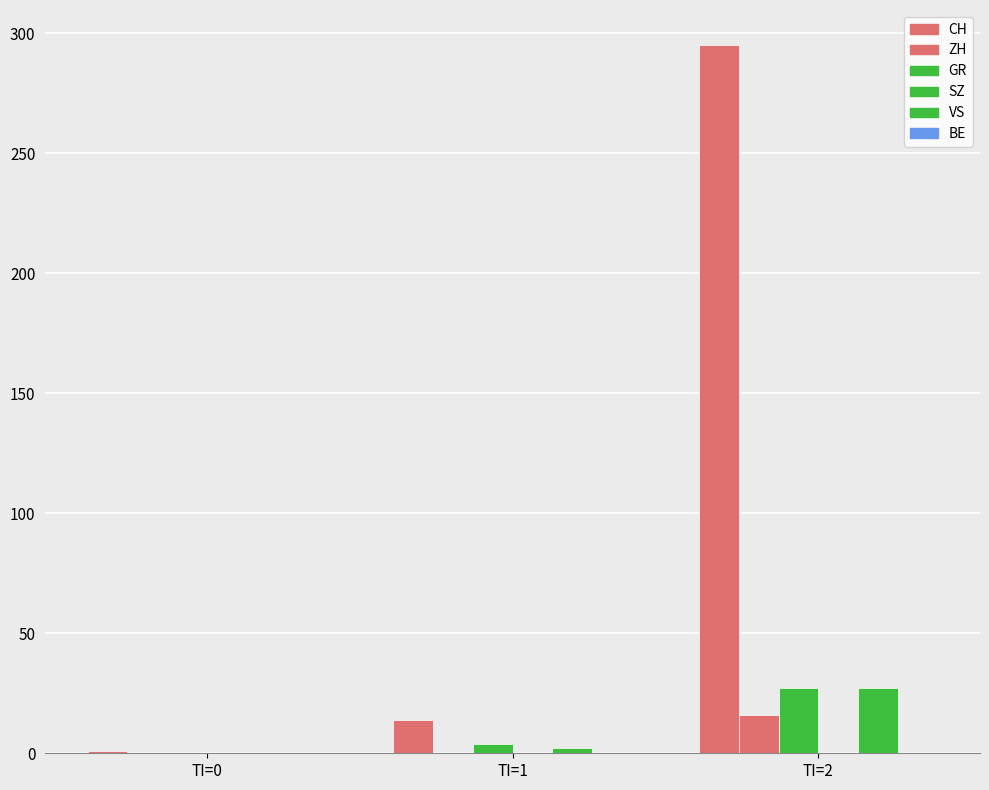

Reading right to left, transcribe all the data shown in this chart.

CH: TI=2=295	TI=1=14	TI=0=1
ZH: TI=2=16	TI=1=0	TI=0=0
GR: TI=2=27	TI=1=4	TI=0=0
SZ: TI=2=0	TI=1=0	TI=0=0
VS: TI=2=27	TI=1=2	TI=0=0
BE: TI=2=0	TI=1=0	TI=0=0